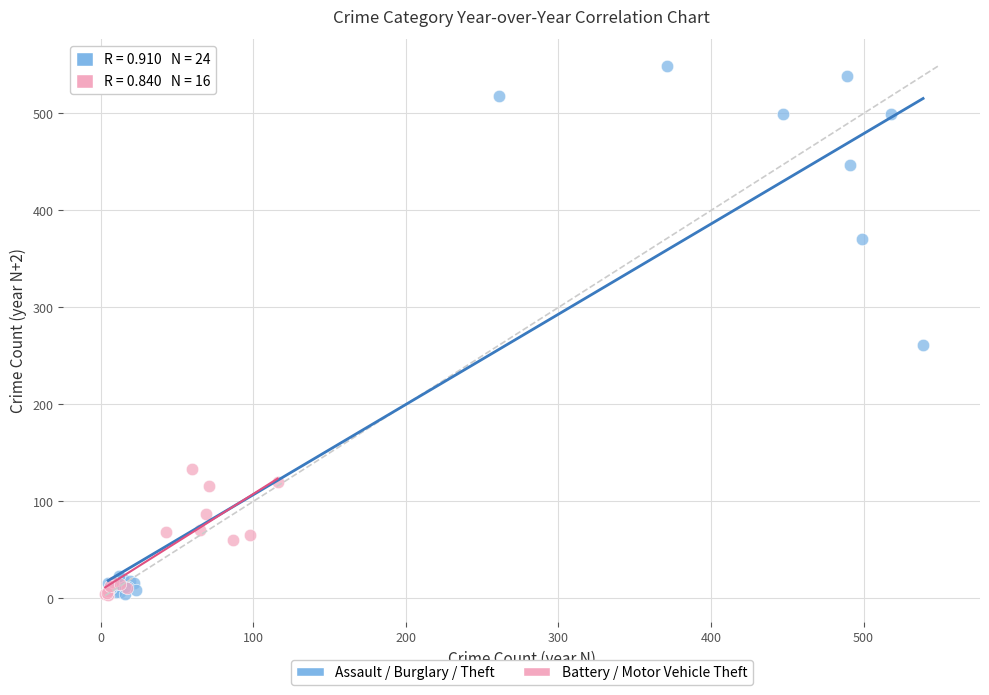

Which series reaches the maximum Y coordinate?

Assault / Burglary / Theft